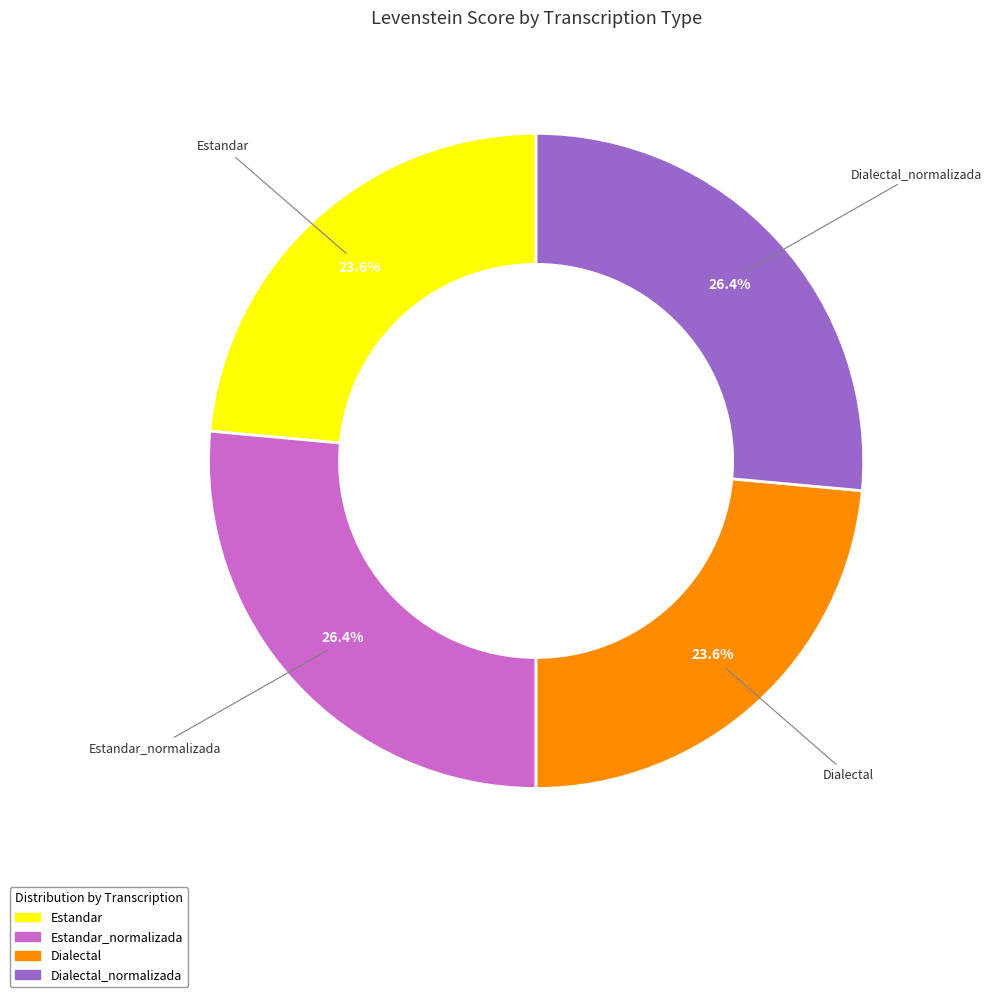

Does any single category account for the majority?

No